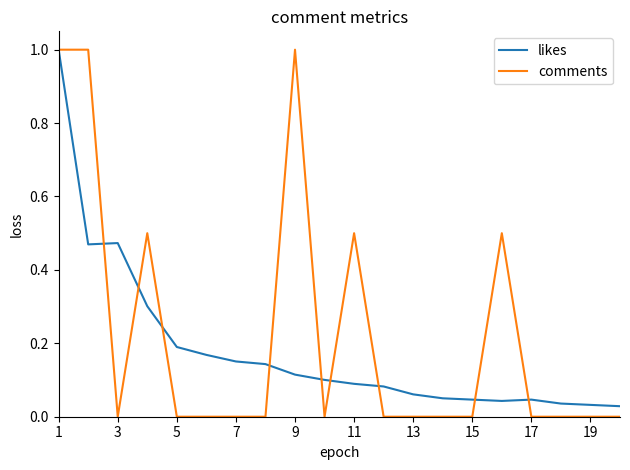

At how many categories does at least one series exceed 0?

20